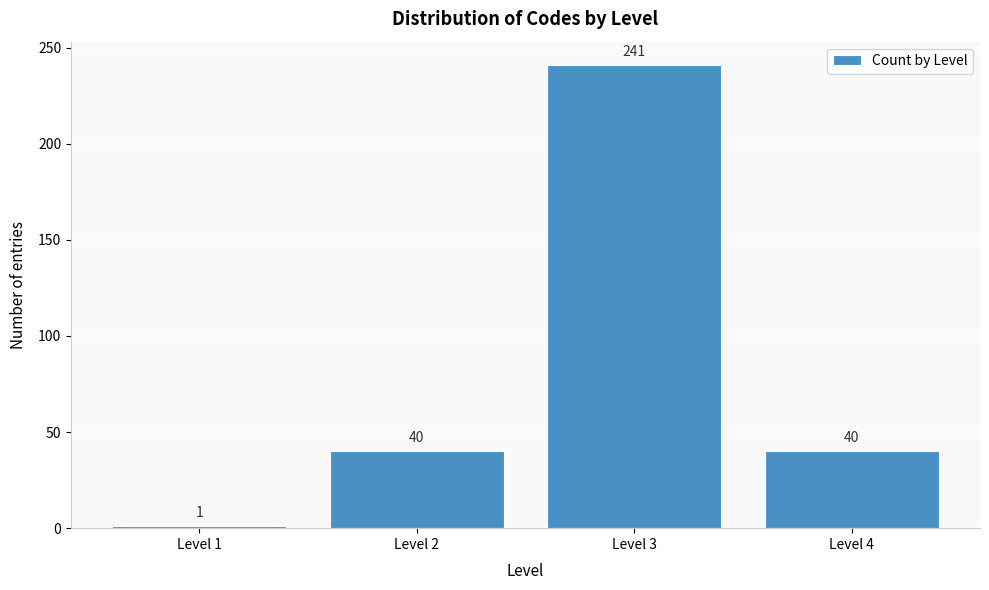

Reading left to right, extract all data points from this chart.

1	40	241	40